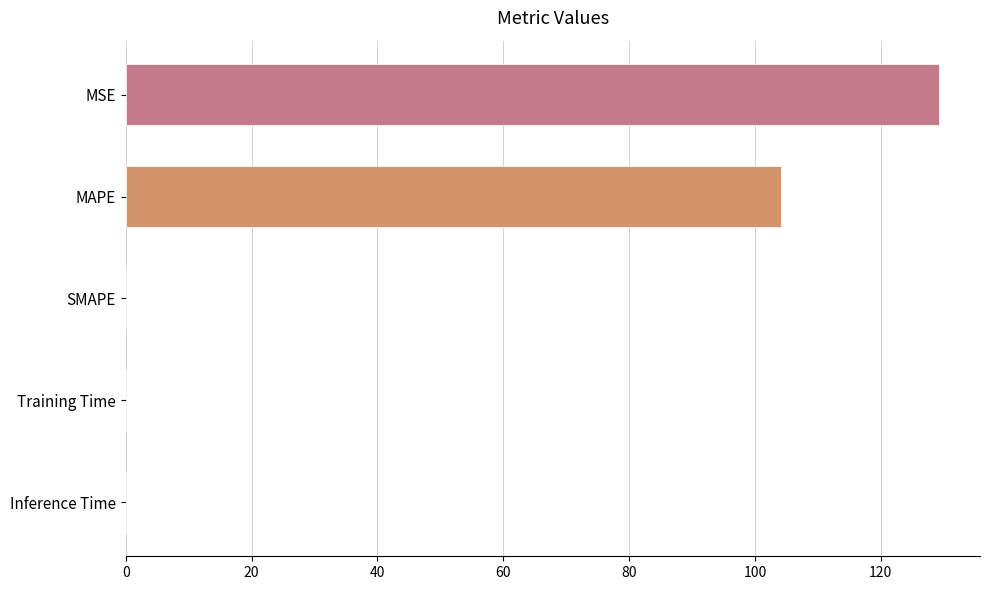

Is it true that the value at SMAPE is 0.0?

True